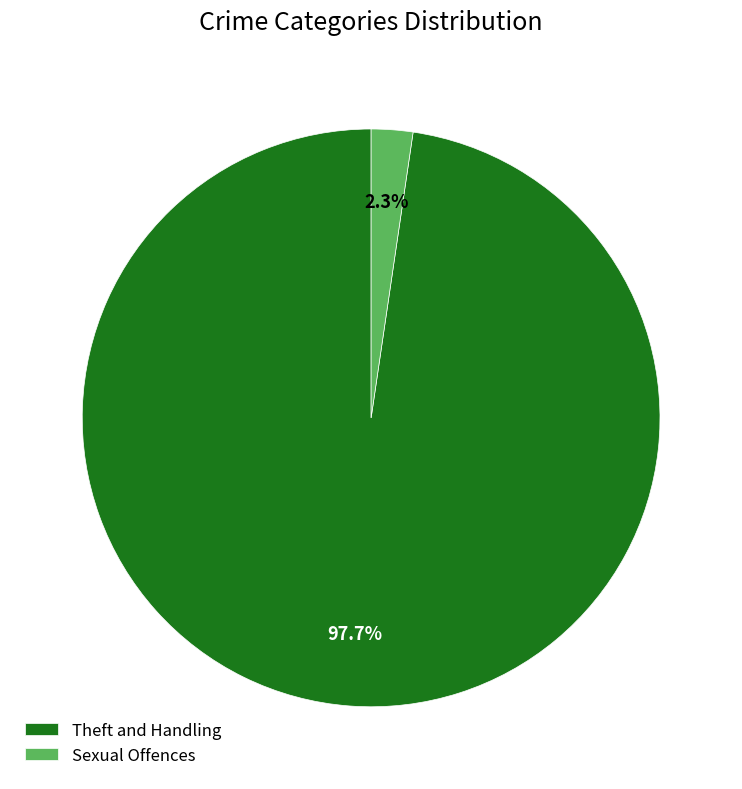

How much of the chart is everything except Theft and Handling?

2.3%